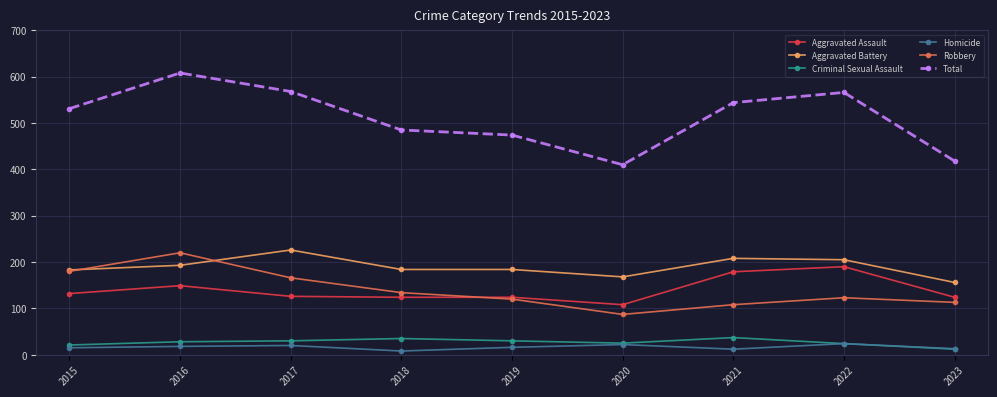

True or false: Aggravated Battery and Homicide intersect in this chart.

False